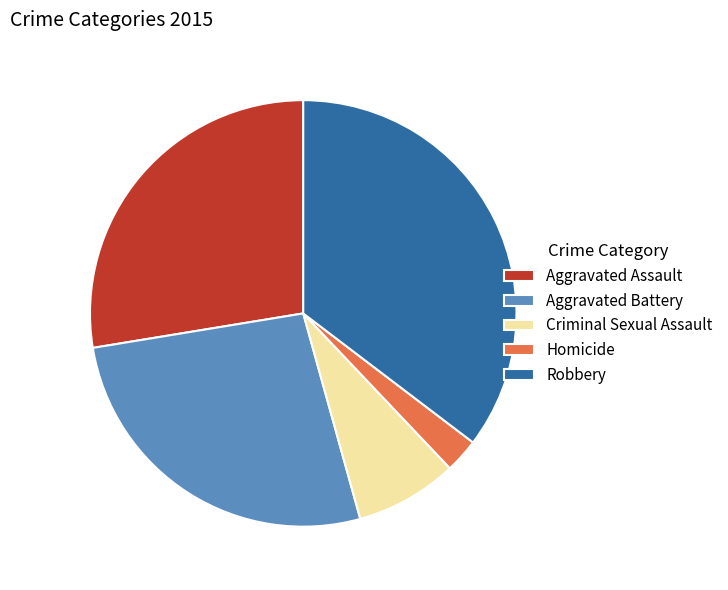

Rank the categories by value from lowest to highest.

Homicide, Criminal Sexual Assault, Aggravated Battery, Aggravated Assault, Robbery